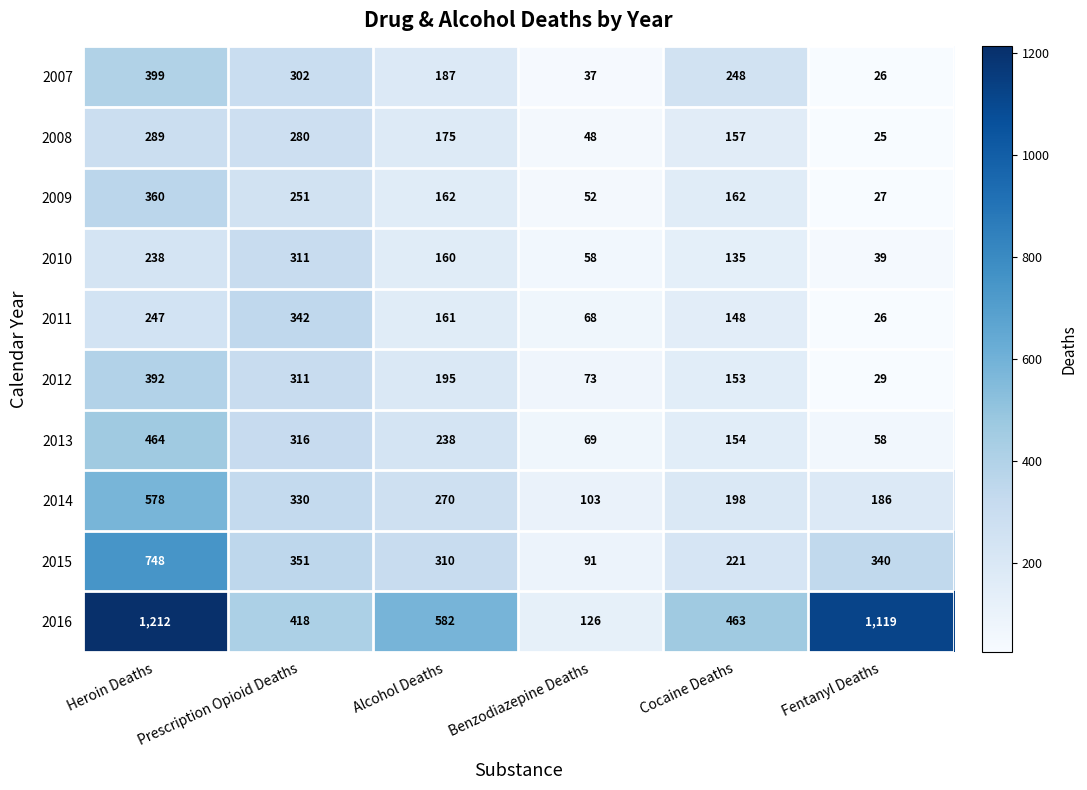

The value of 2013 at Alcohol Deaths is 366. True or false?

False